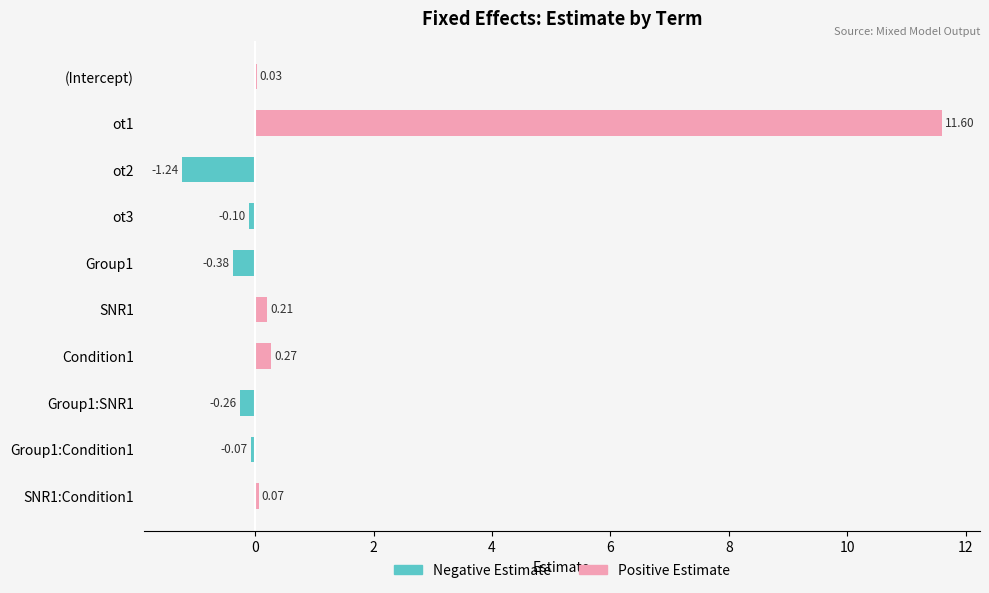

Are the bars grouped side by side (vs. stacked)?

Yes